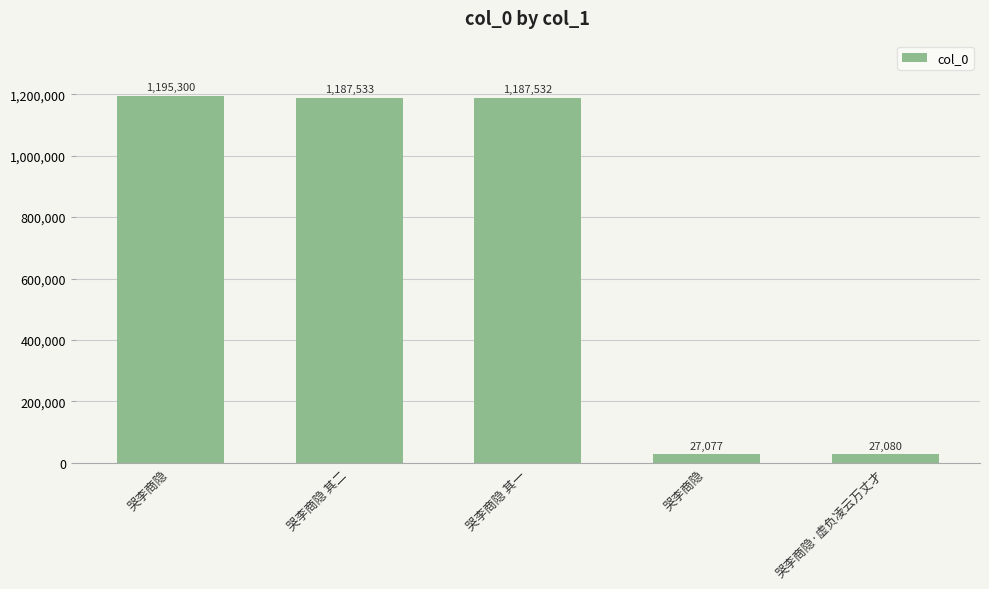

List the labels in order of value, largest first.

哭李商隐, 哭李商隐 其二, 哭李商隐 其一, 哭李商隐·虚负凌云万丈才, 哭李商隐